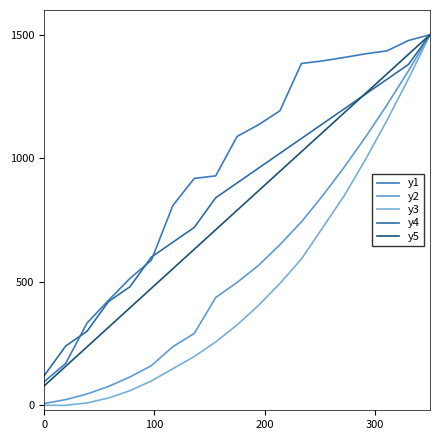

What is the difference between the maximum and minimum values in the y3 series?

1500.0